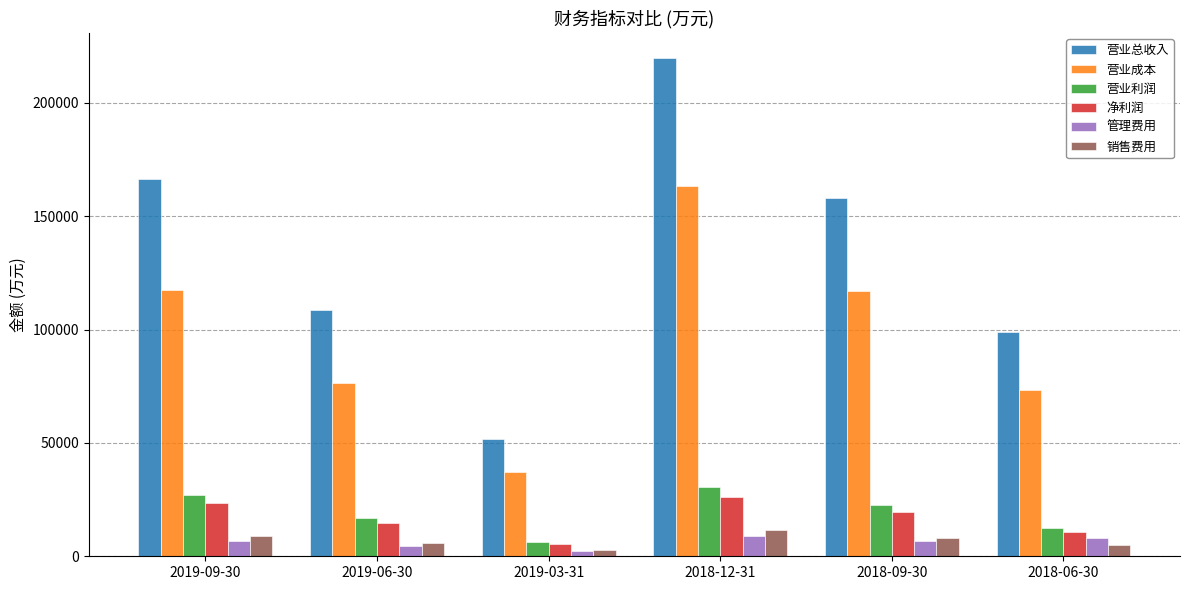

Which label corresponds to the largest value in the chart?

2018-12-31